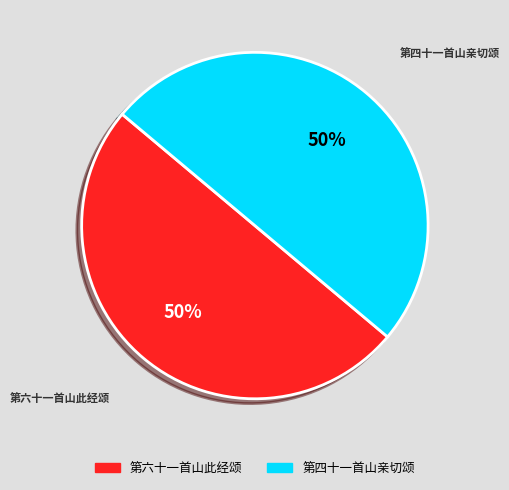

What is the ratio of the value at 第四十一首山亲切颂 to the value at 第六十一首山此经颂?

1.0